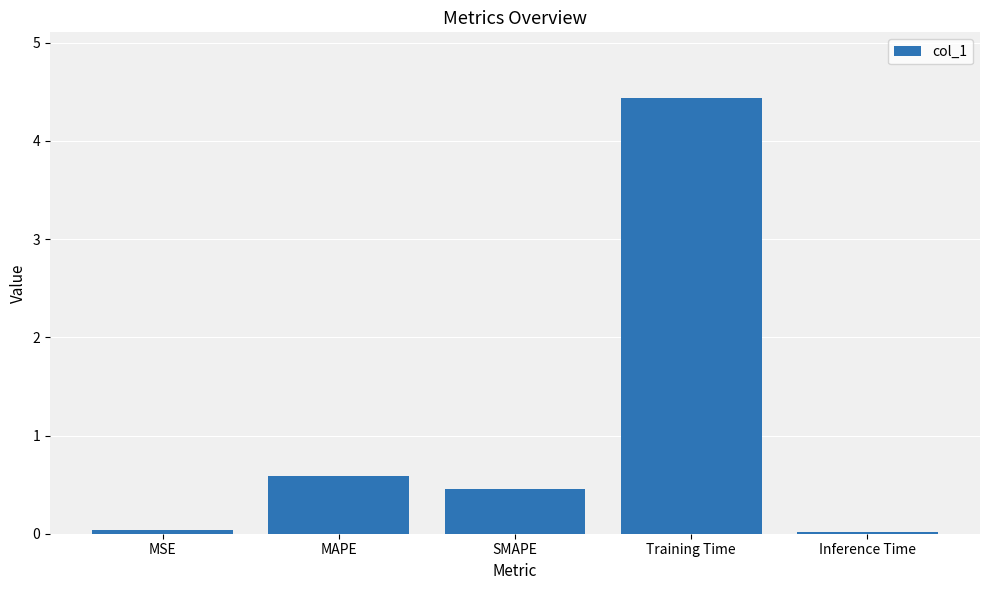

What is the maximum value shown in the chart?

4.4